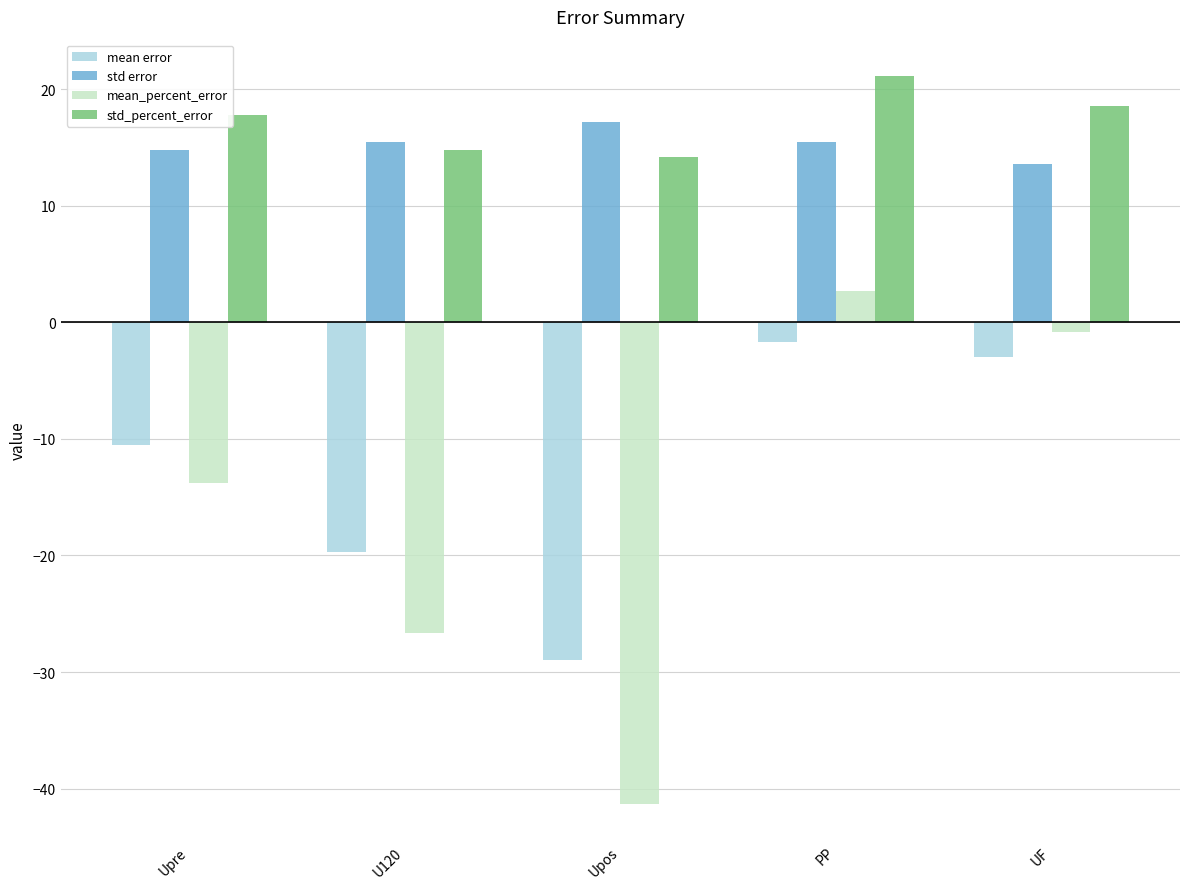

The mean_percent_error series shows 2.7 at PP. True or false?

True